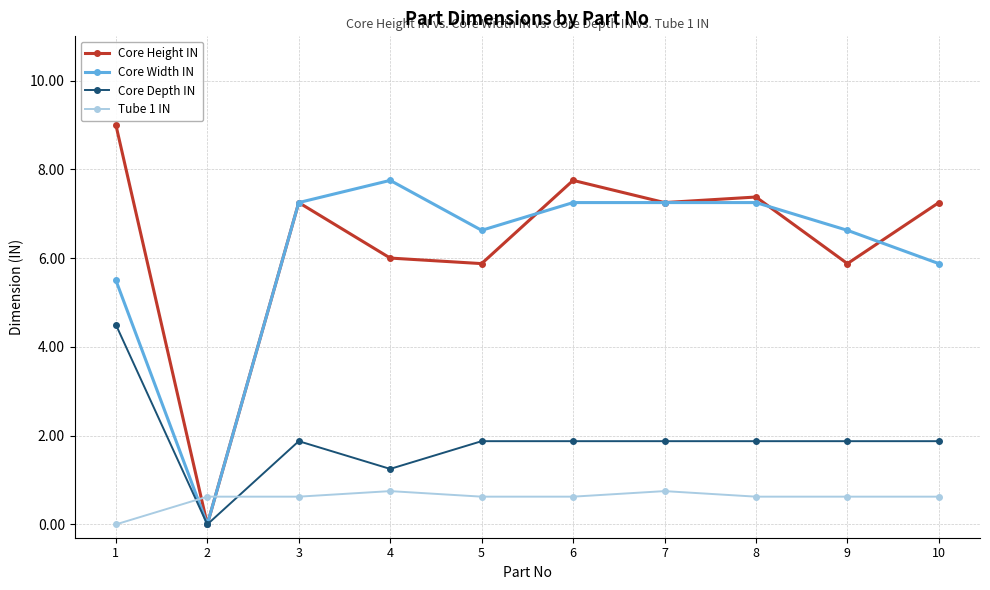

List the series in order of their peak value, lowest first.

Tube 1 IN, Core Depth IN, Core Width IN, Core Height IN